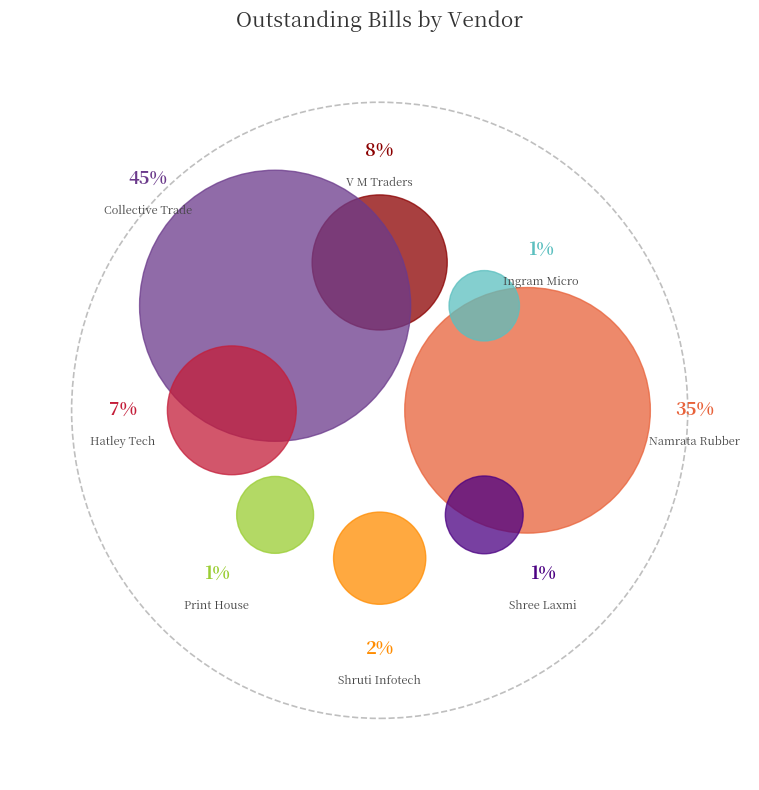

To the nearest percent, what percentage of the pie is Ingram Micro India Private Limited?

1%